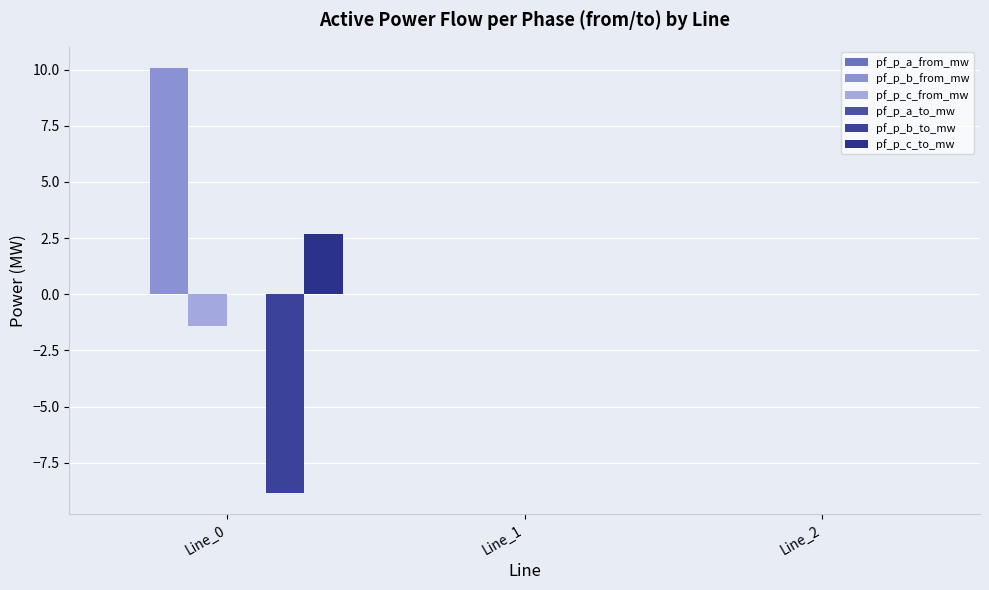

Rank the series at Line_0 from lowest to highest value.

pf_p_b_to_mw, pf_p_c_from_mw, pf_p_a_to_mw, pf_p_a_from_mw, pf_p_c_to_mw, pf_p_b_from_mw